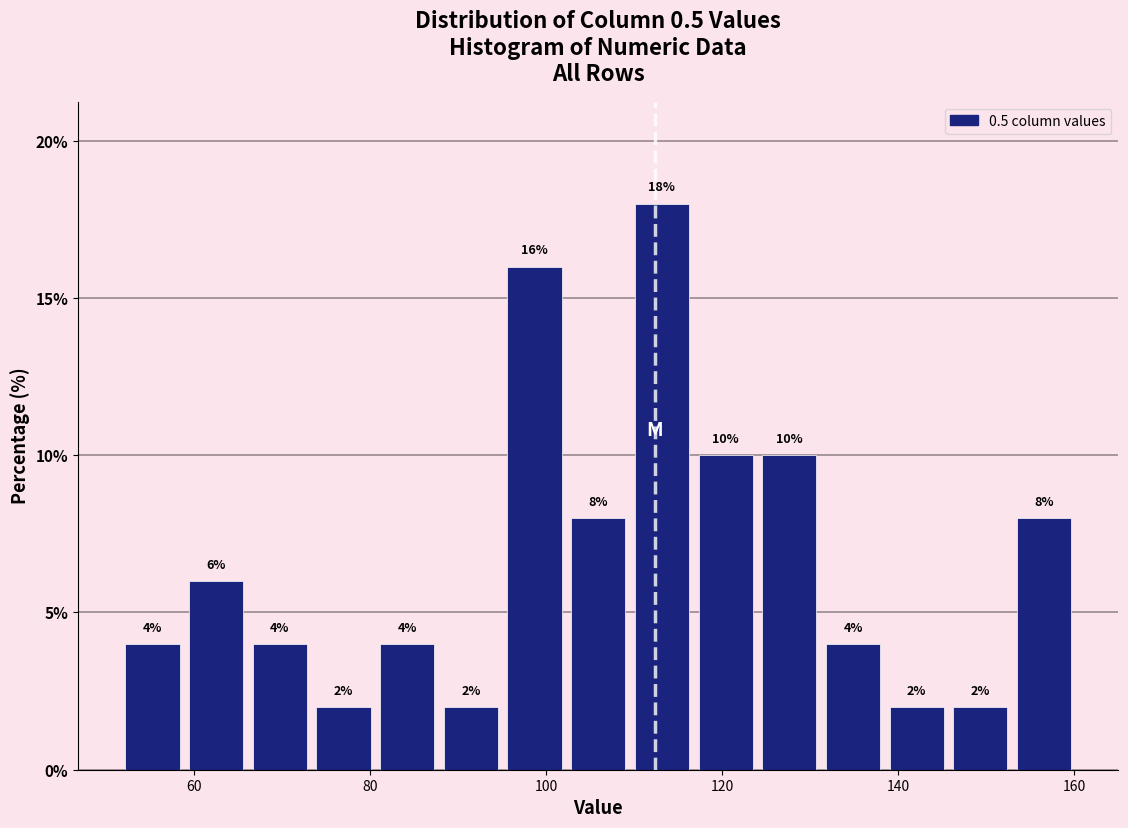

Around what value on the x-axis is the tallest bar? Give the approximate position of its centre, as read against the axis.

114